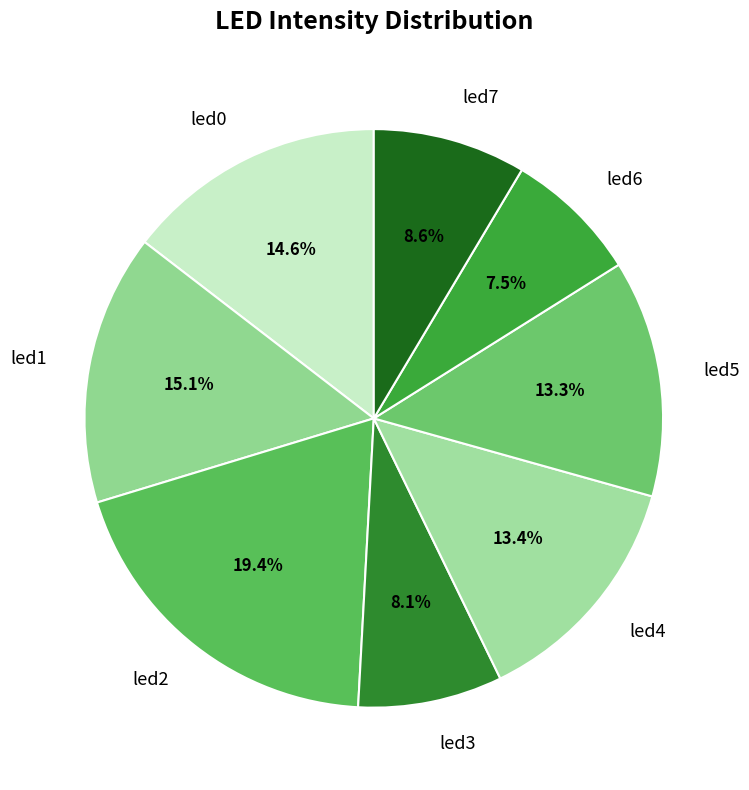

What percentage is the led3 slice, to the nearest percent?

8%